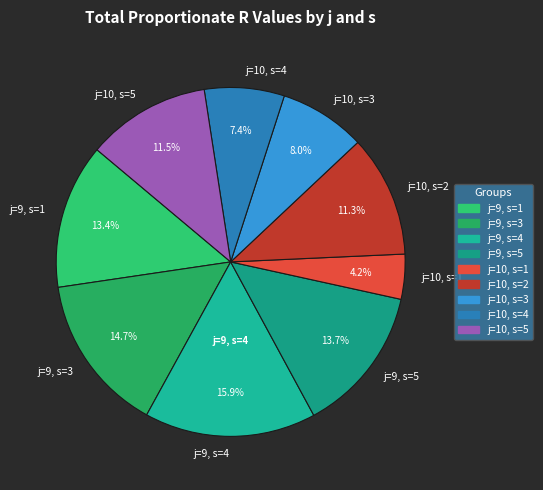

To the nearest percent, what portion does j=10, s=2 represent?

11%